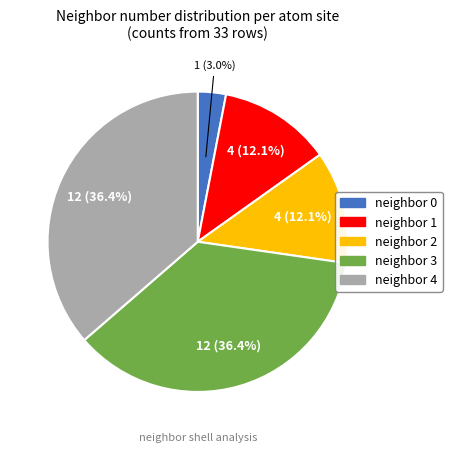

Is there a majority slice in this chart?

No